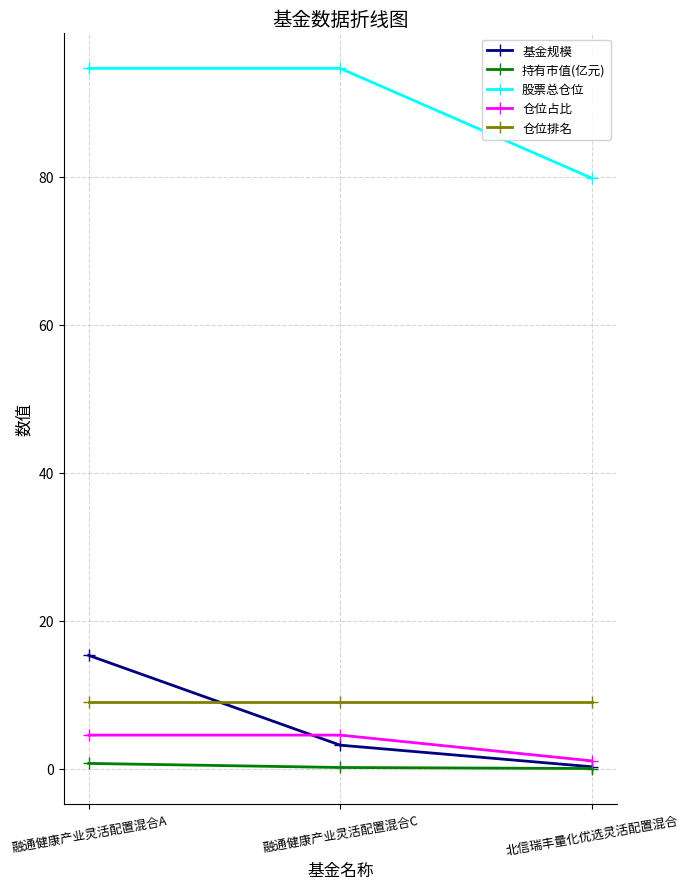

Between 融通健康产业灵活配置混合A and 北信瑞丰量化优选灵活配置混合, which series saw the biggest shift?

基金规模